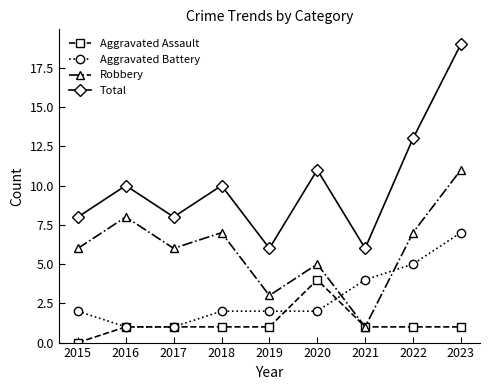

How many data points does each series have?

9